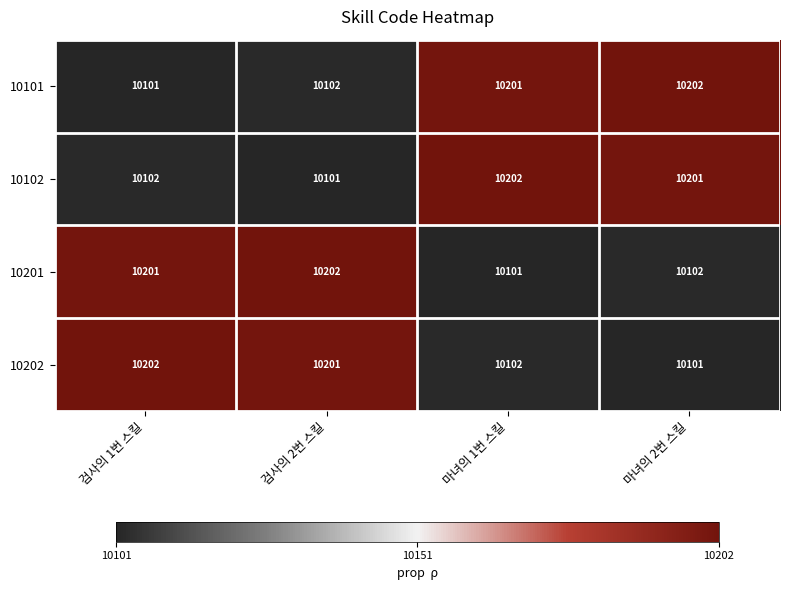

Is it true that 10101 equals 10102 at 검사의 2번 스킬?

True